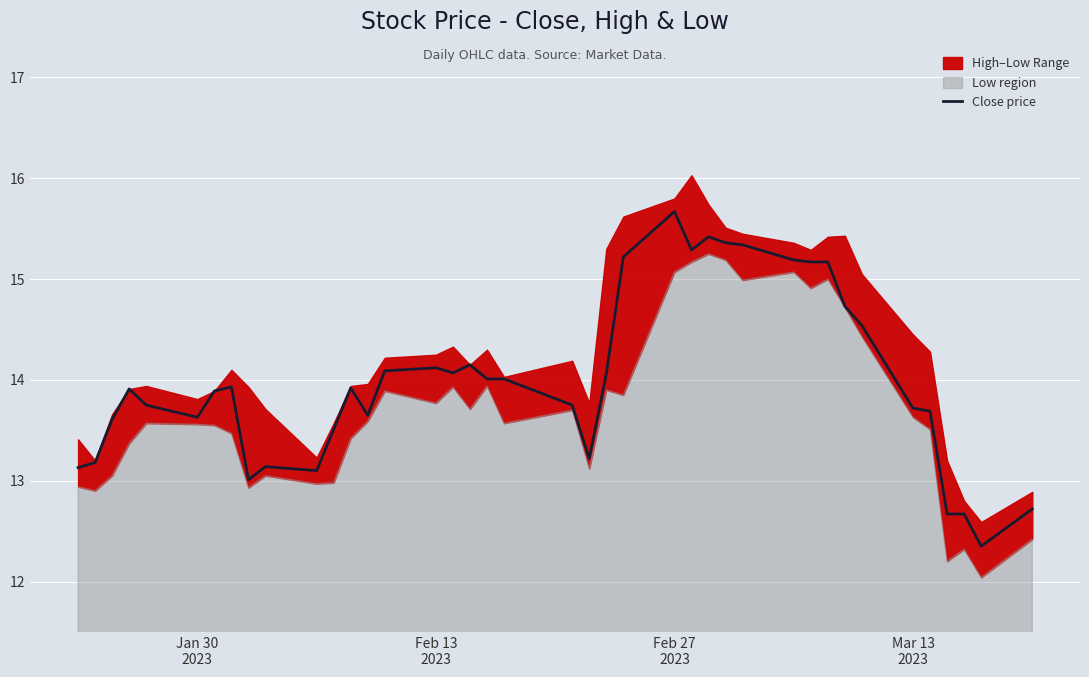

How many values exceed 13?

36